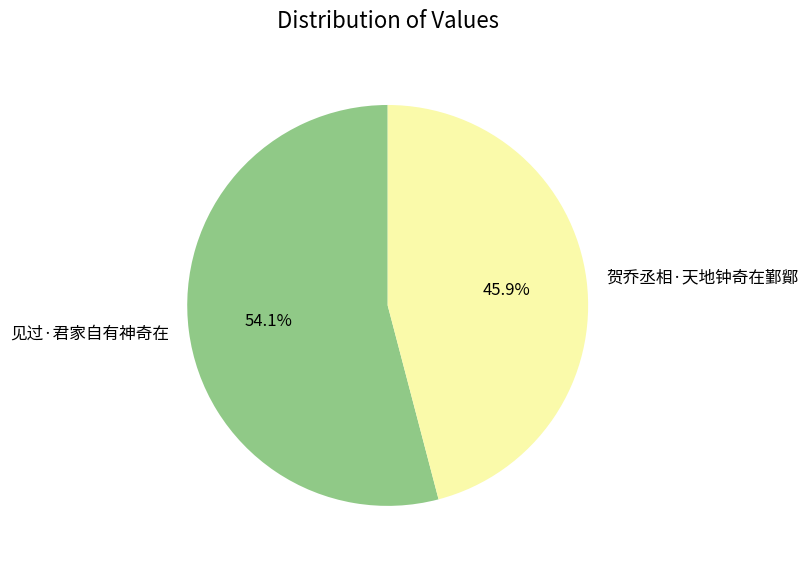

Is the sum of 贺乔丞相·天地钟奇在鄞鄮 and 见过·君家自有神奇在 greater than half?

Yes